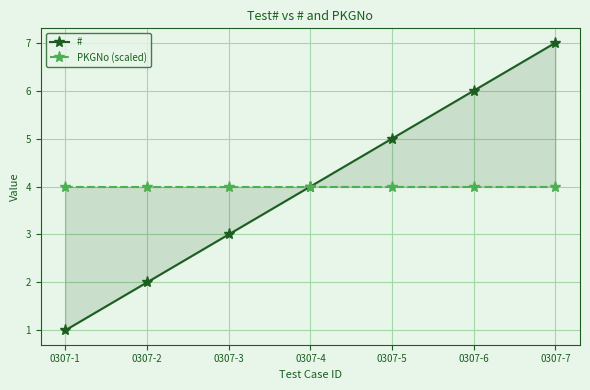

Reading left to right, list all the values displayed in this chart.

#: 0307-1=1	0307-2=2	0307-3=3	0307-4=4	0307-5=5	0307-6=6	0307-7=7
PKGNo (scaled): 0307-1=4	0307-2=4	0307-3=4	0307-4=4	0307-5=4	0307-6=4	0307-7=4